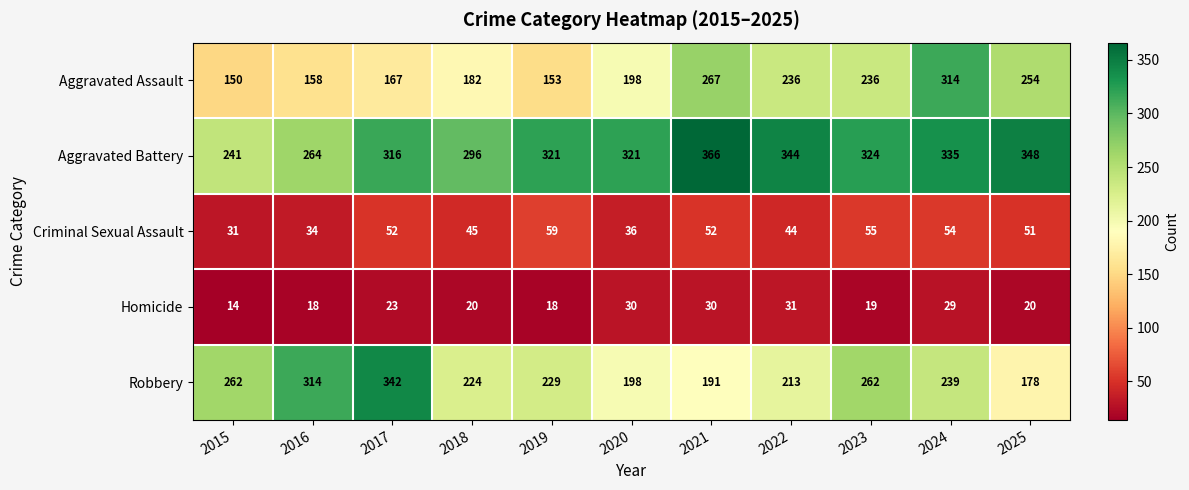

What is the sum of all Aggravated Battery values?

3476